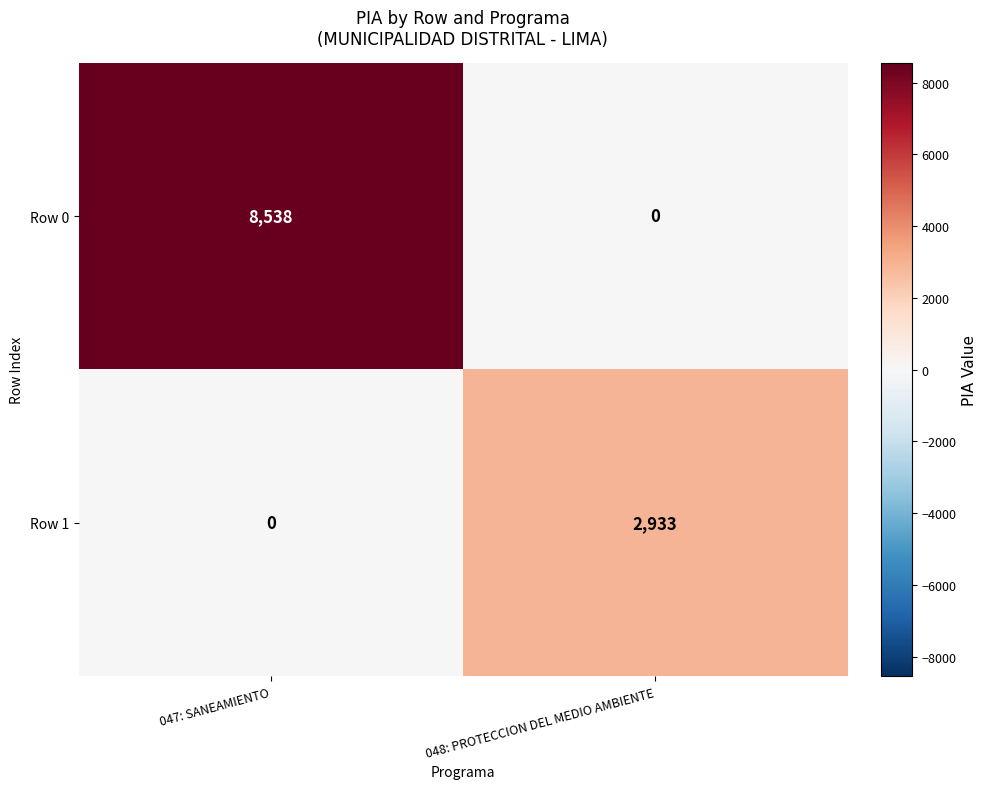

At 048: PROTECCION DEL MEDIO AMBIENTE, list the series in order from largest to smallest.

Row 1, Row 0